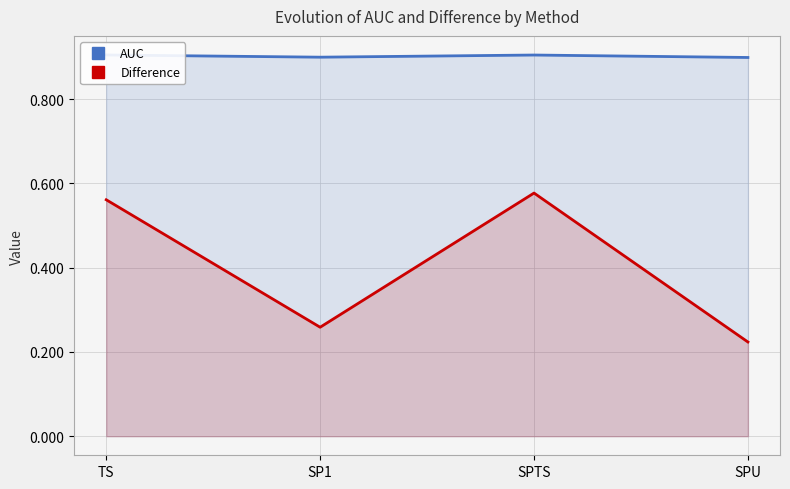

What is the total value across all series at SPU?

1.1